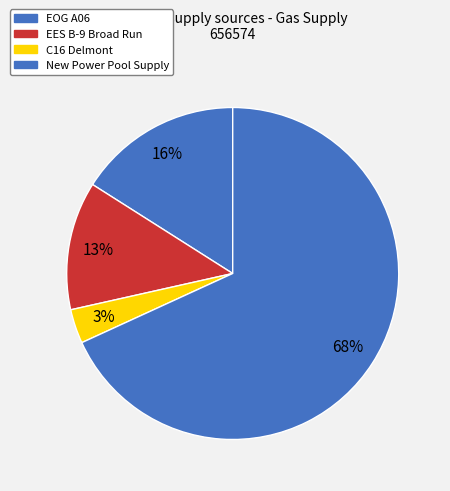

True or false: New Power Pool Supply accounts for 68% of the total.

True